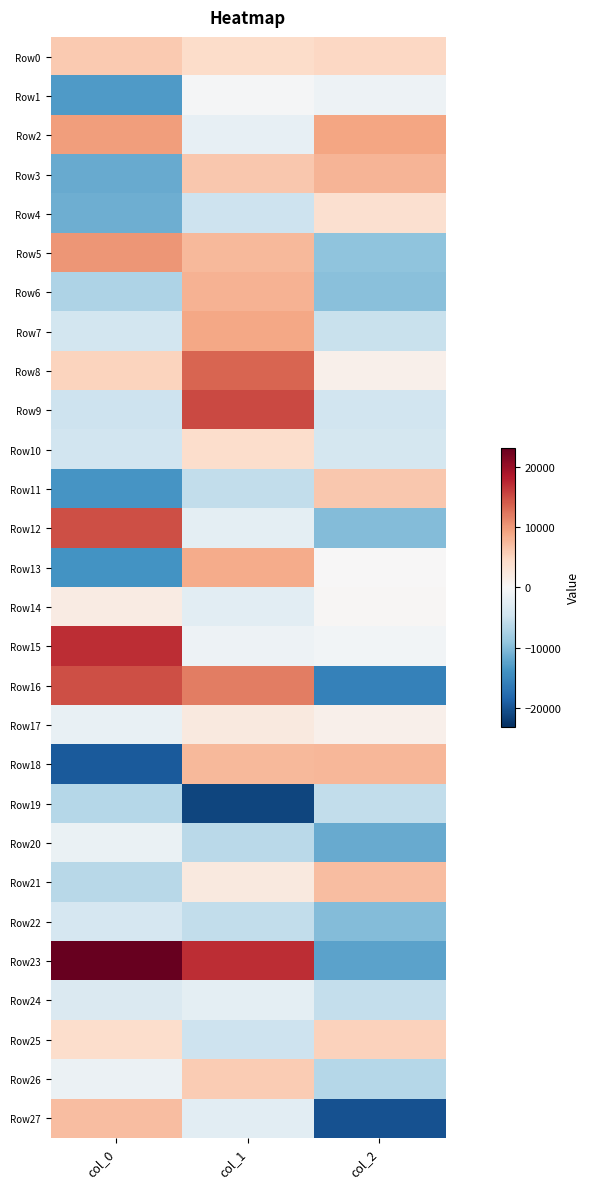

At which category is the sum across all series the highest?

col_1